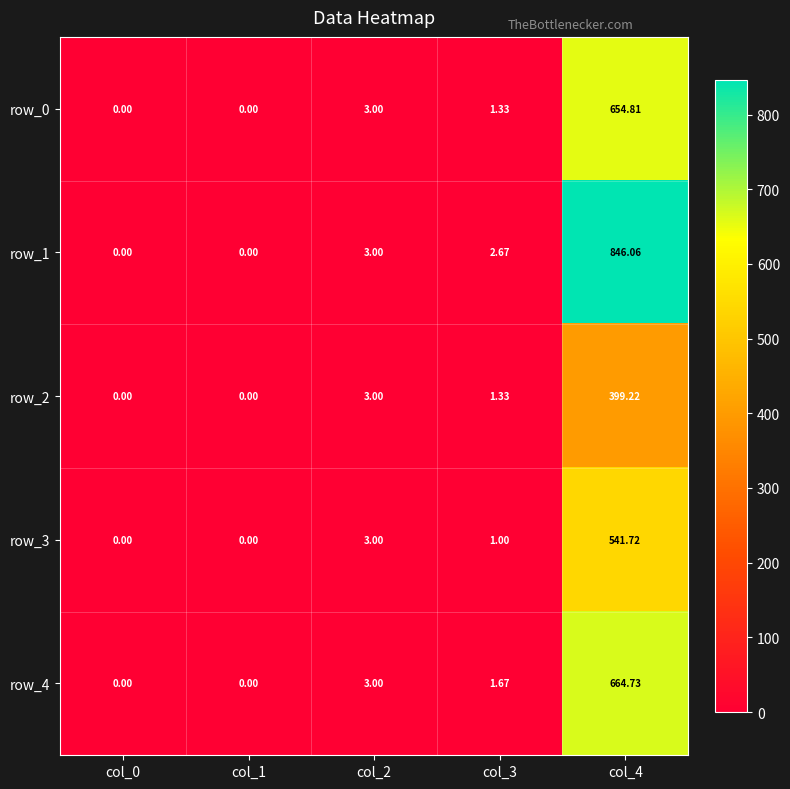

Which series has the widest spread of values?

row_1